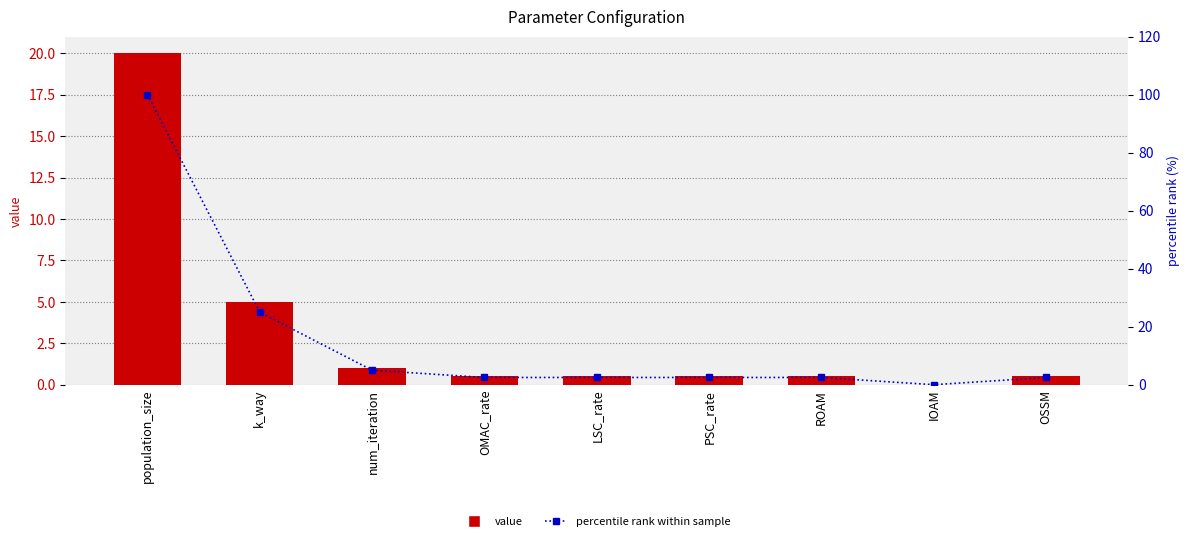

What is the average value of the percentile rank within sample series?

15.8